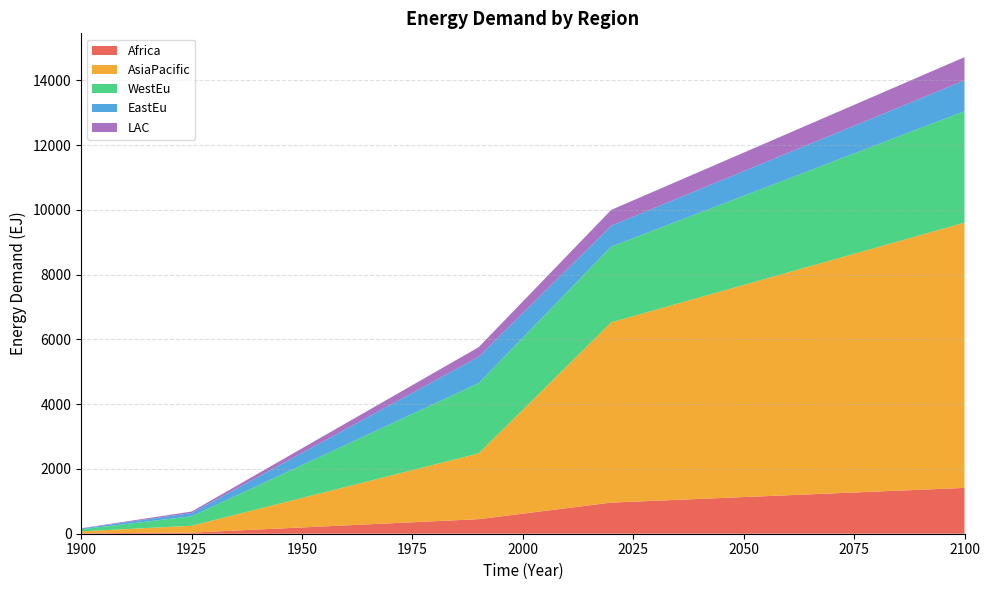

Reading left to right, list all the values displayed in this chart.

Africa: 1900=13.2	1925=33.9	1990=449.6	2020=961.4	2100=1414.9
AsiaPacific: 1900=59.8	1925=212.5	1990=2030.1	2020=5564.7	2100=8189.5
WestEu: 1900=63.9	1925=291.7	1990=2169.8	2020=2339.3	2100=3442.8
EastEu: 1900=24.0	1925=100.5	1990=813.1	2020=645.6	2100=950.1
LAC: 1900=8.8	1925=46.3	1990=297.9	2020=487.5	2100=717.5